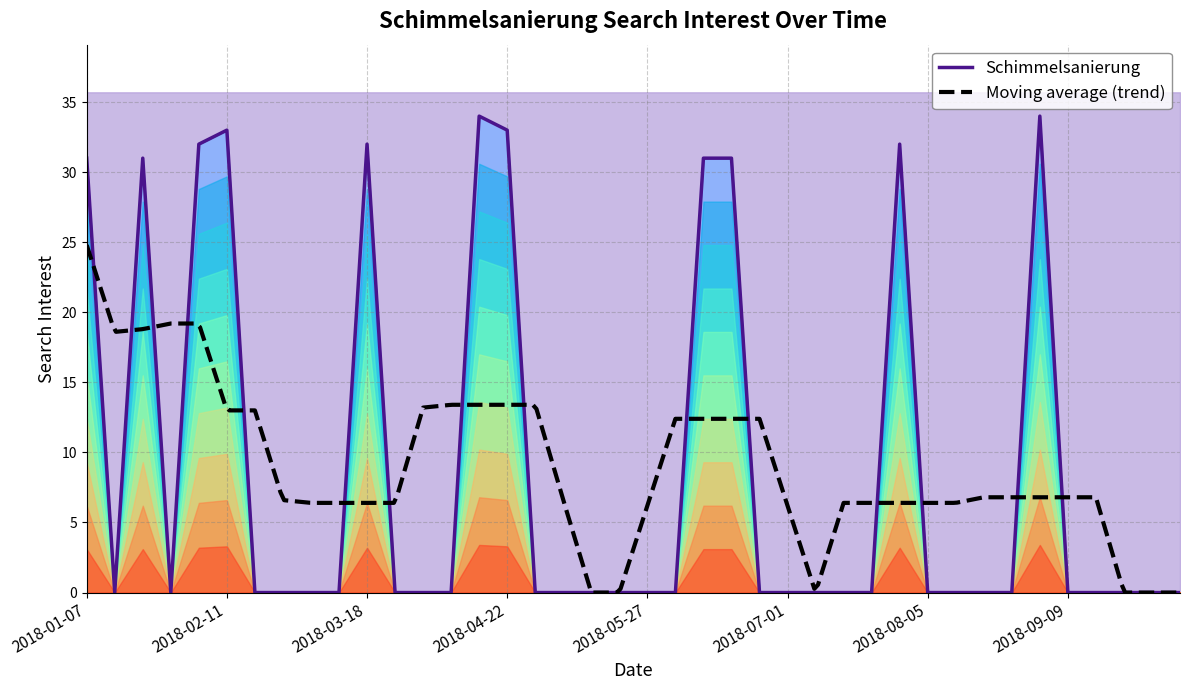

What is the maximum value shown in the chart?

34